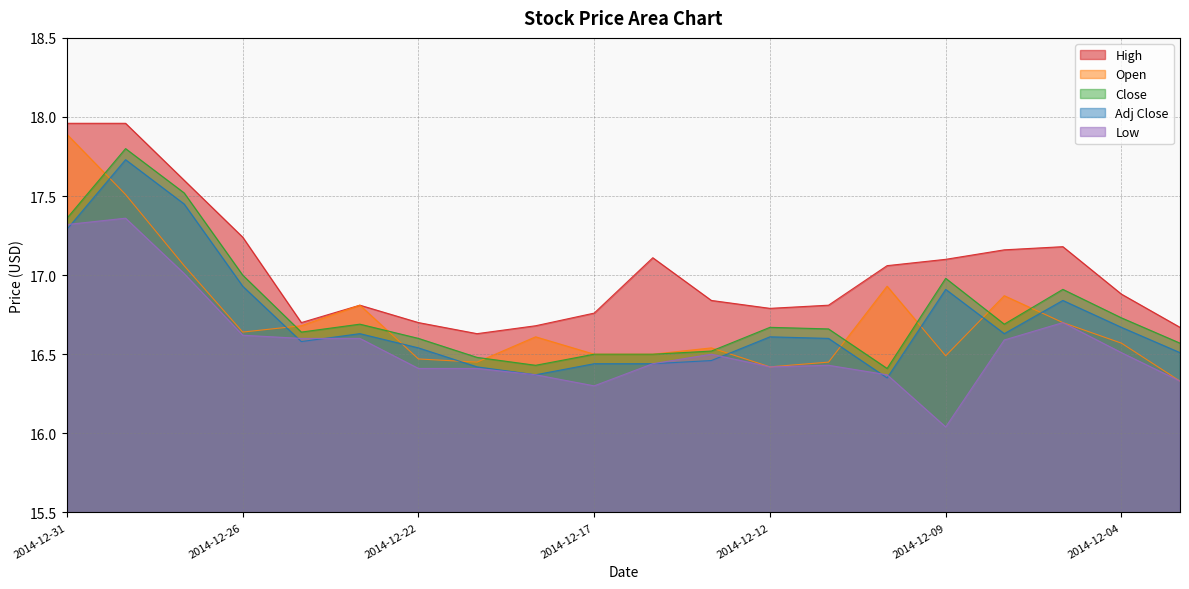

Rank the categories by Low value from highest to lowest.

2014-12-30, 2014-12-31, 2014-12-29, 2014-12-05, 2014-12-26, 2014-12-24, 2014-12-23, 2014-12-08, 2014-12-04, 2014-12-15, 2014-12-16, 2014-12-11, 2014-12-12, 2014-12-22, 2014-12-19, 2014-12-18, 2014-12-10, 2014-12-03, 2014-12-17, 2014-12-09